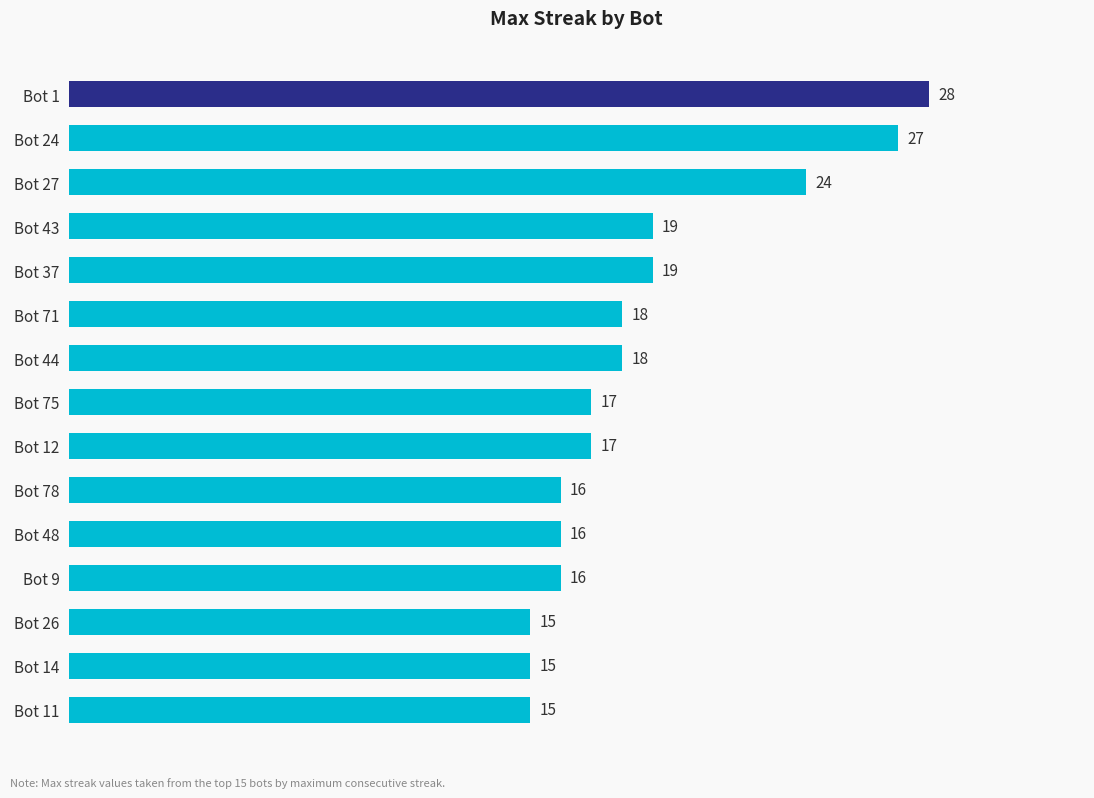

What is the sum of all values?

280